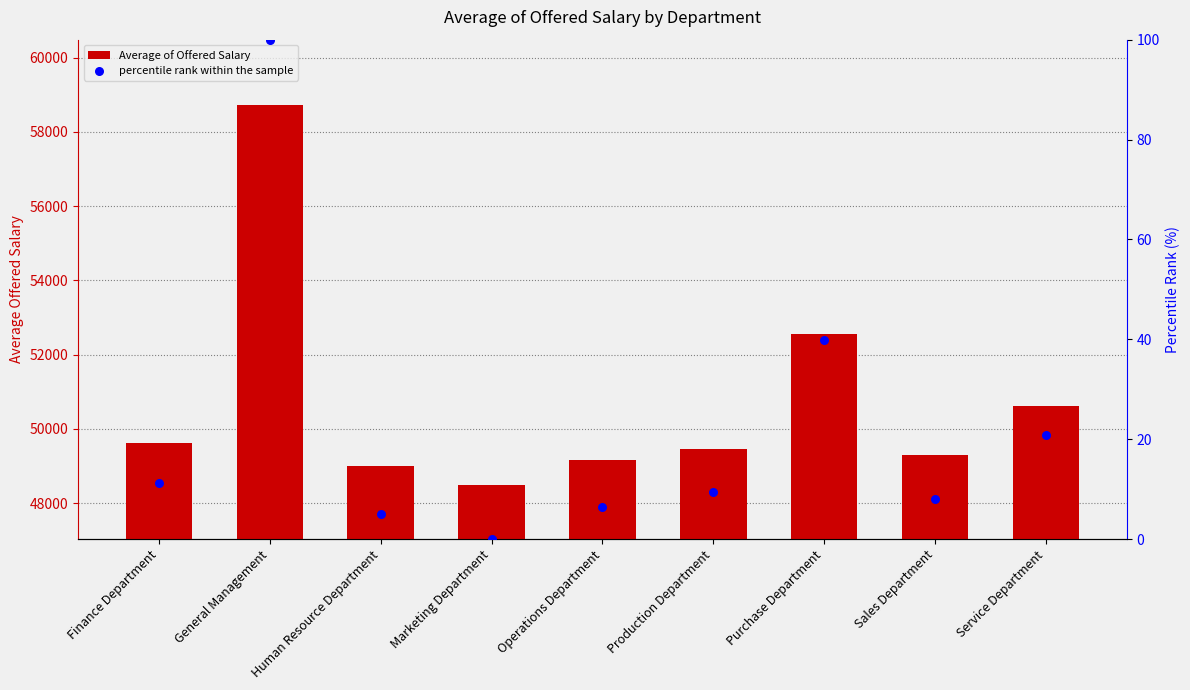

What are all the series names shown in the legend?

Average of Offered Salary, percentile rank within the sample